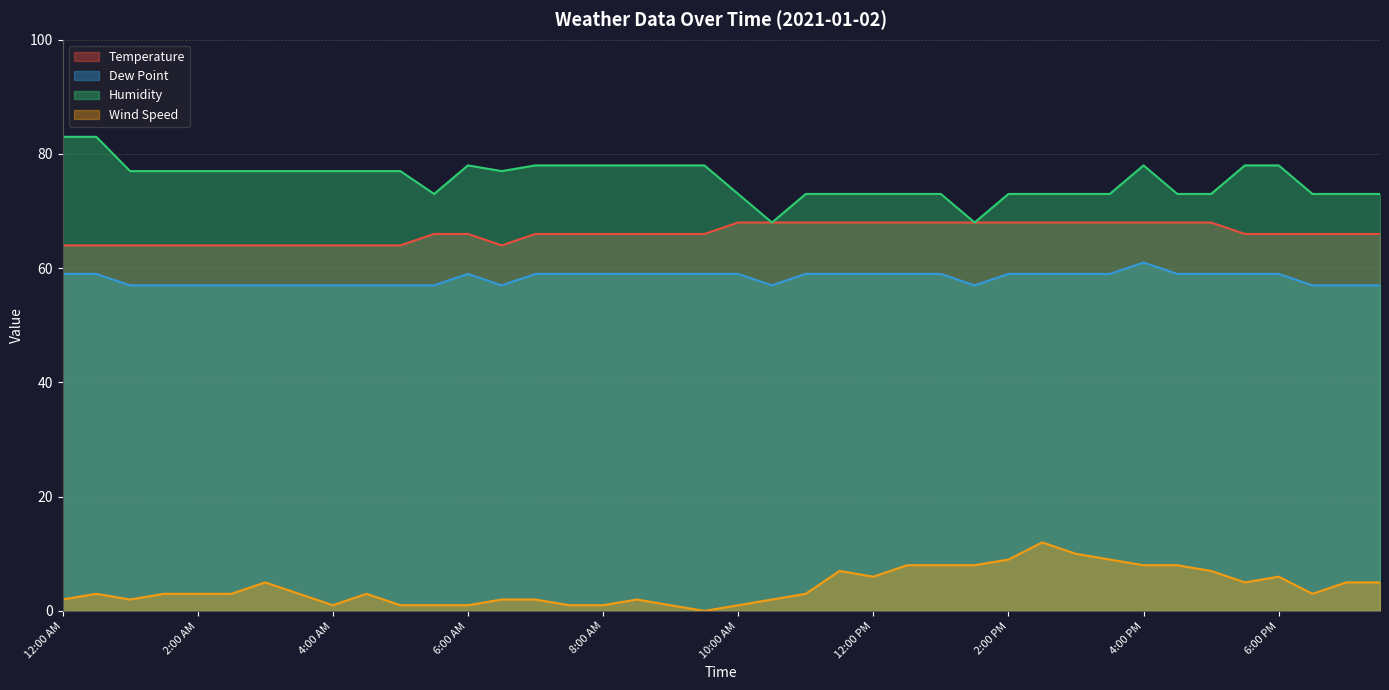

What is the average value of the Humidity series?

76